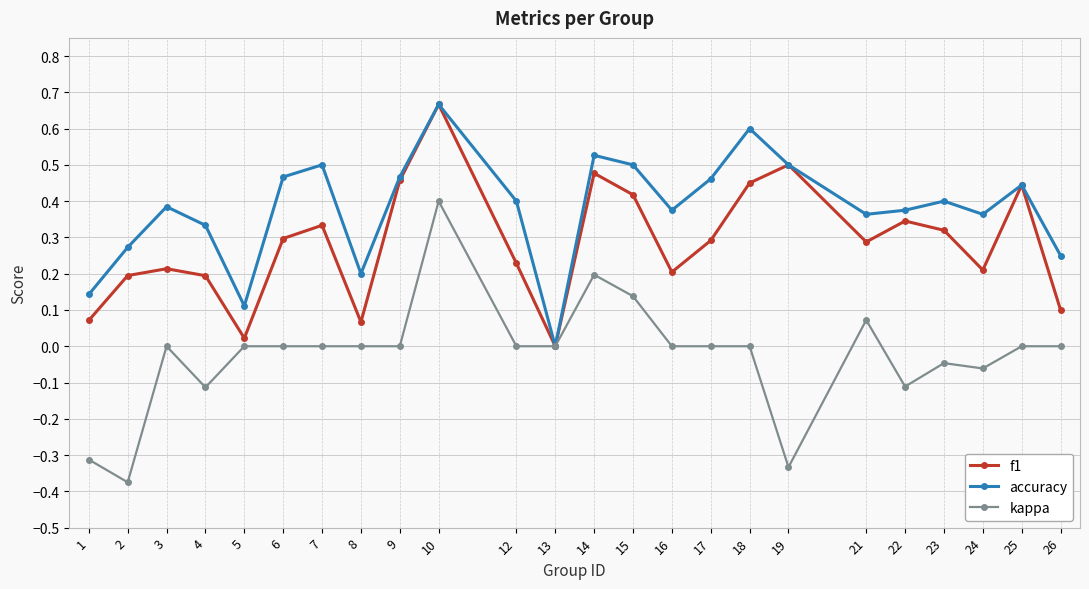

Between 8 and 23, which series saw the biggest shift?

f1